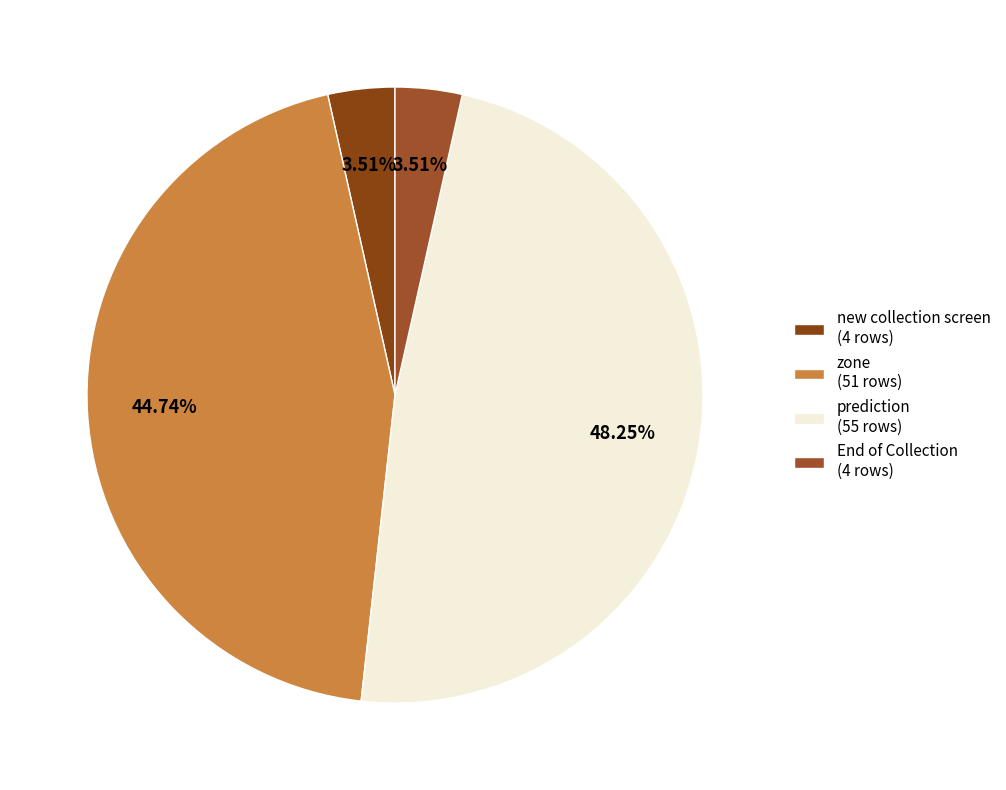

How many segments does this pie chart have?

4